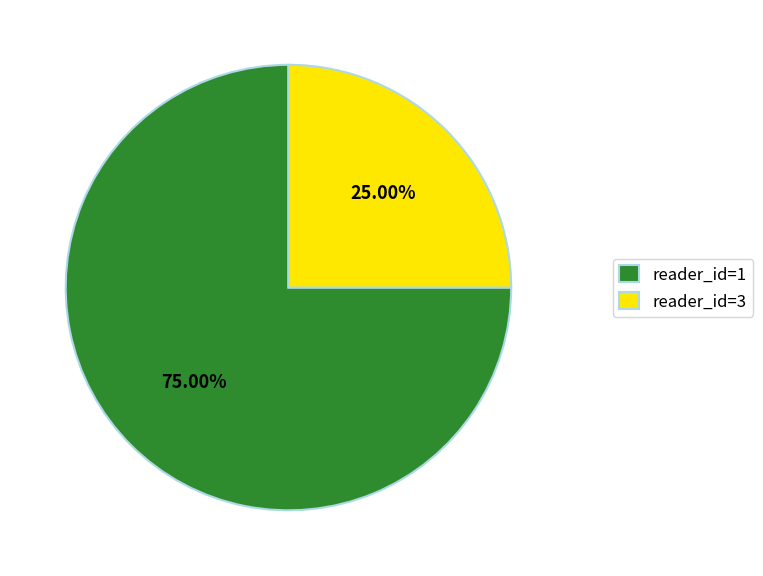

Rank the categories by value from highest to lowest.

reader_id=1, reader_id=3